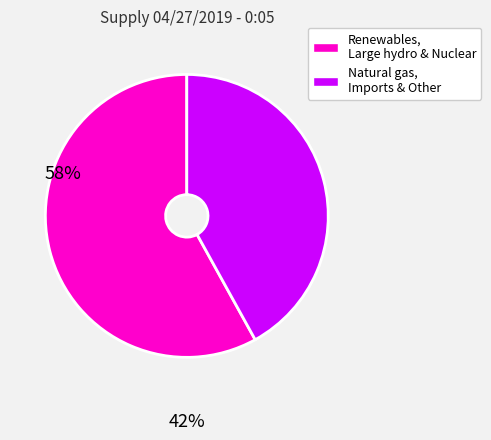

Is there a majority slice in this chart?

Yes